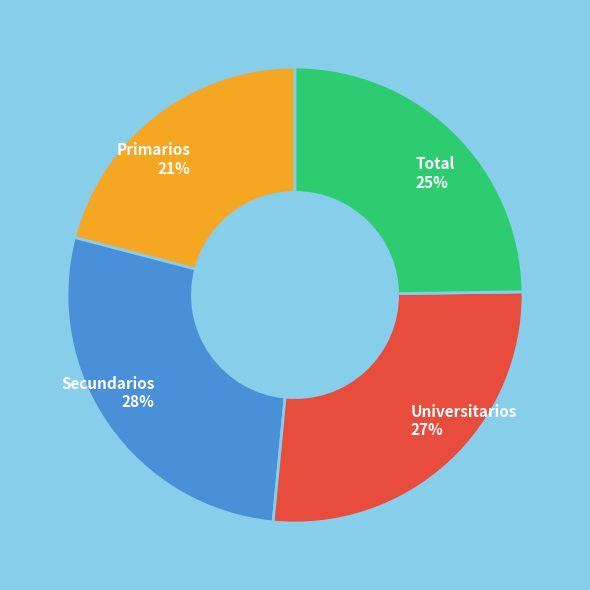

What is the ratio of the value at Universitarios to the value at Total?

1.1